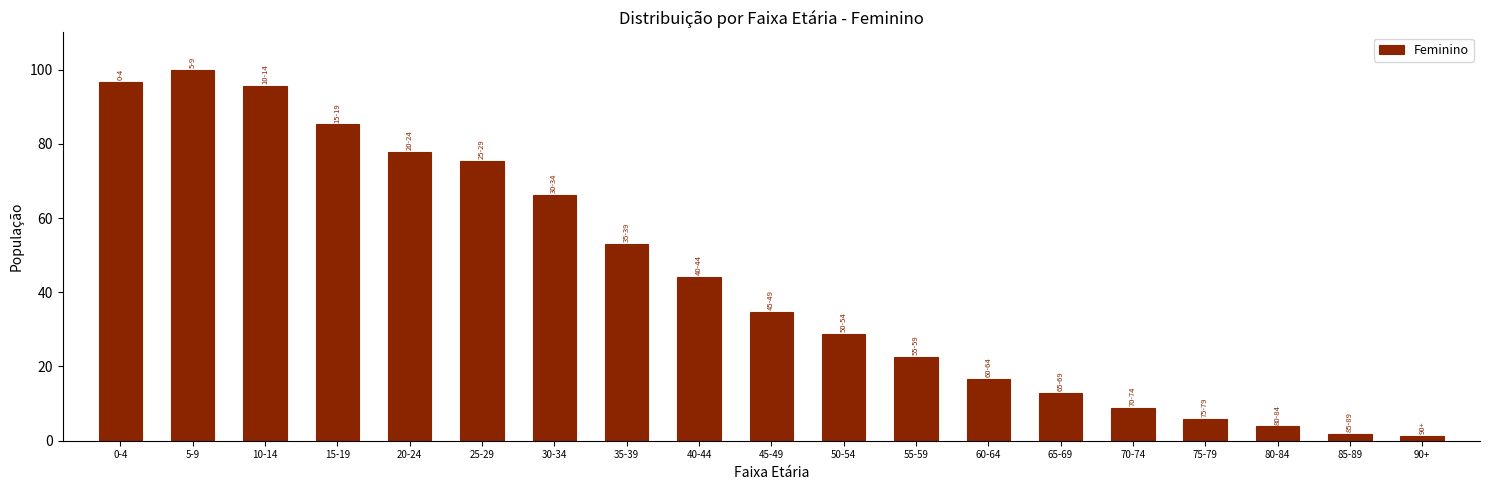

Reading left to right, extract all data points from this chart.

96.6	100.0	95.6	85.2	77.7	75.3	66.3	52.9	44.2	34.7	28.8	22.6	16.6	13.0	8.8	6.0	3.9	1.9	1.4